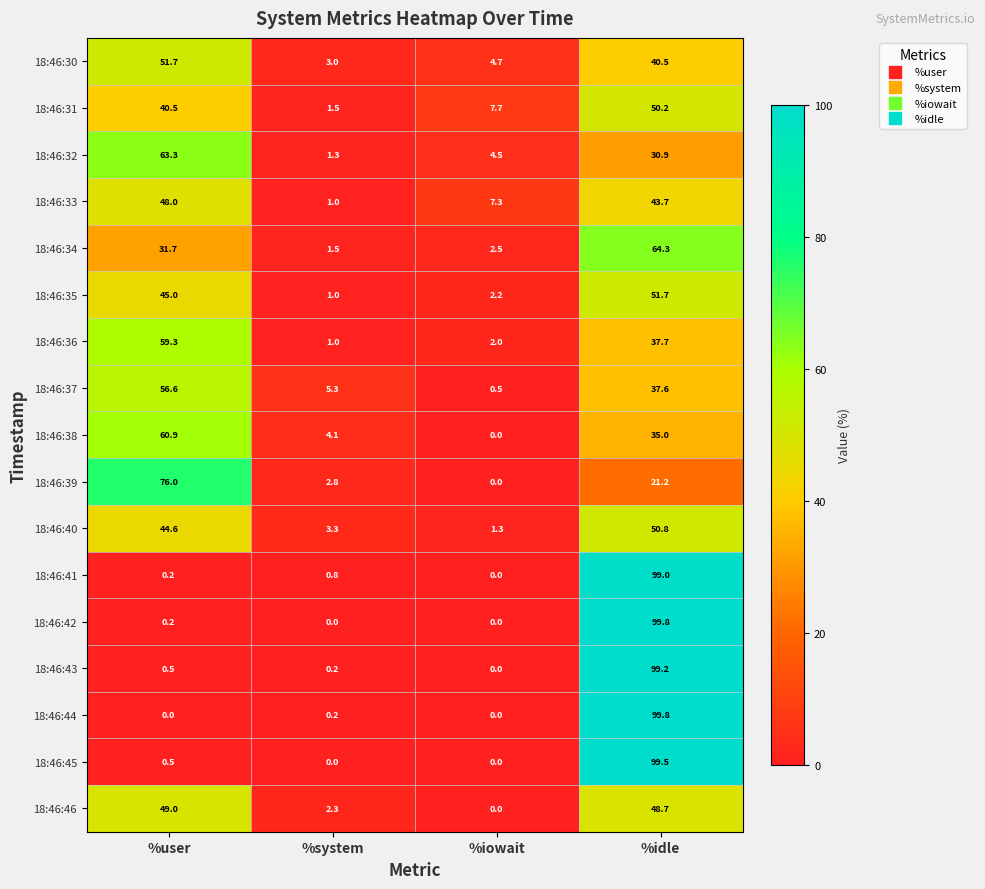

What is the sum of the 18:46:34 values at %user and %iowait?

34.2